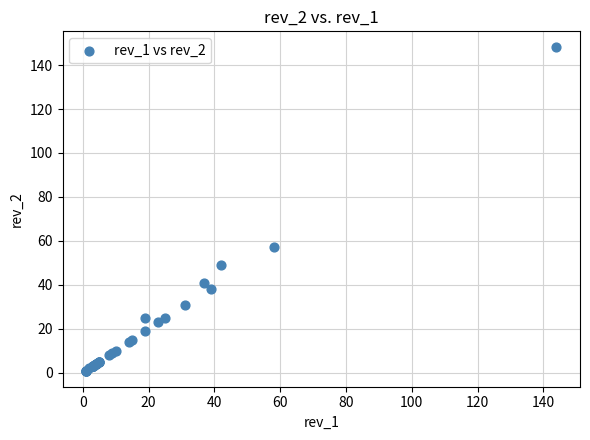

What Y value in the scatter plot is closest to 74?

57